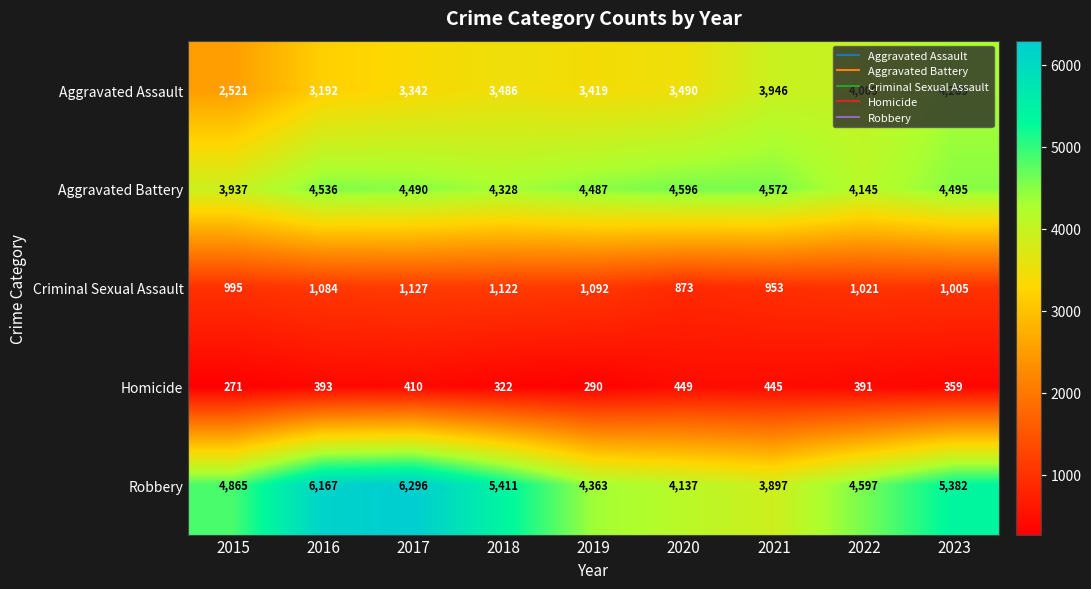

Which category has the lowest value in the Robbery series?

2021